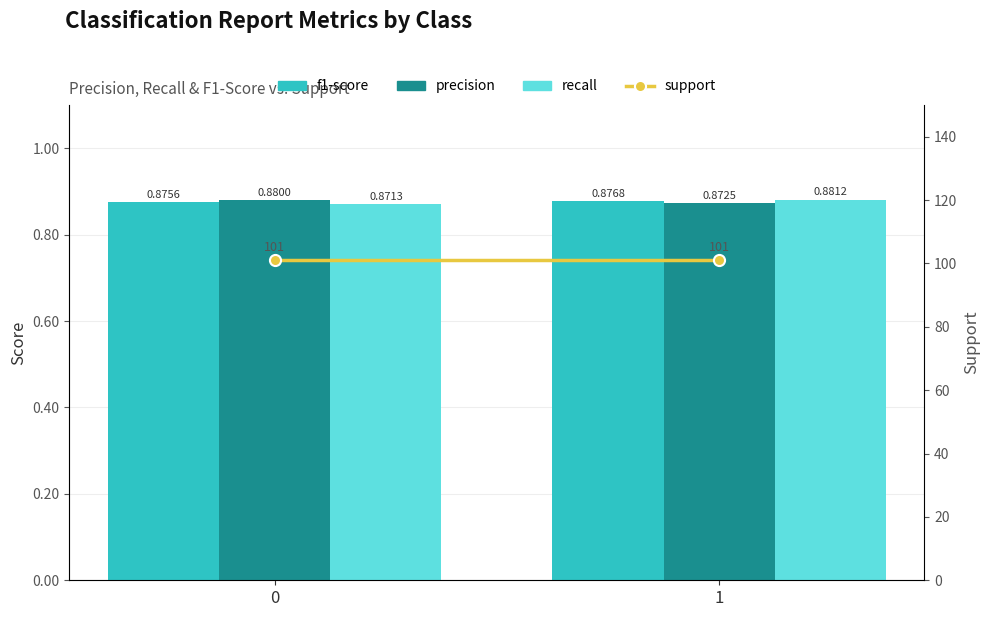

Reading right to left, list all the values displayed in this chart.

f1-score: 1=0.9	0=0.9
precision: 1=0.9	0=0.9
recall: 1=0.9	0=0.9
support: 1=101.0	0=101.0